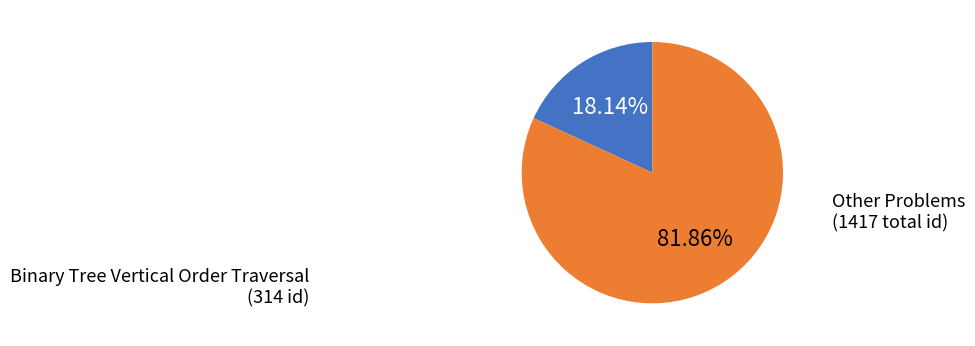

Count the number of slices in the pie.

2